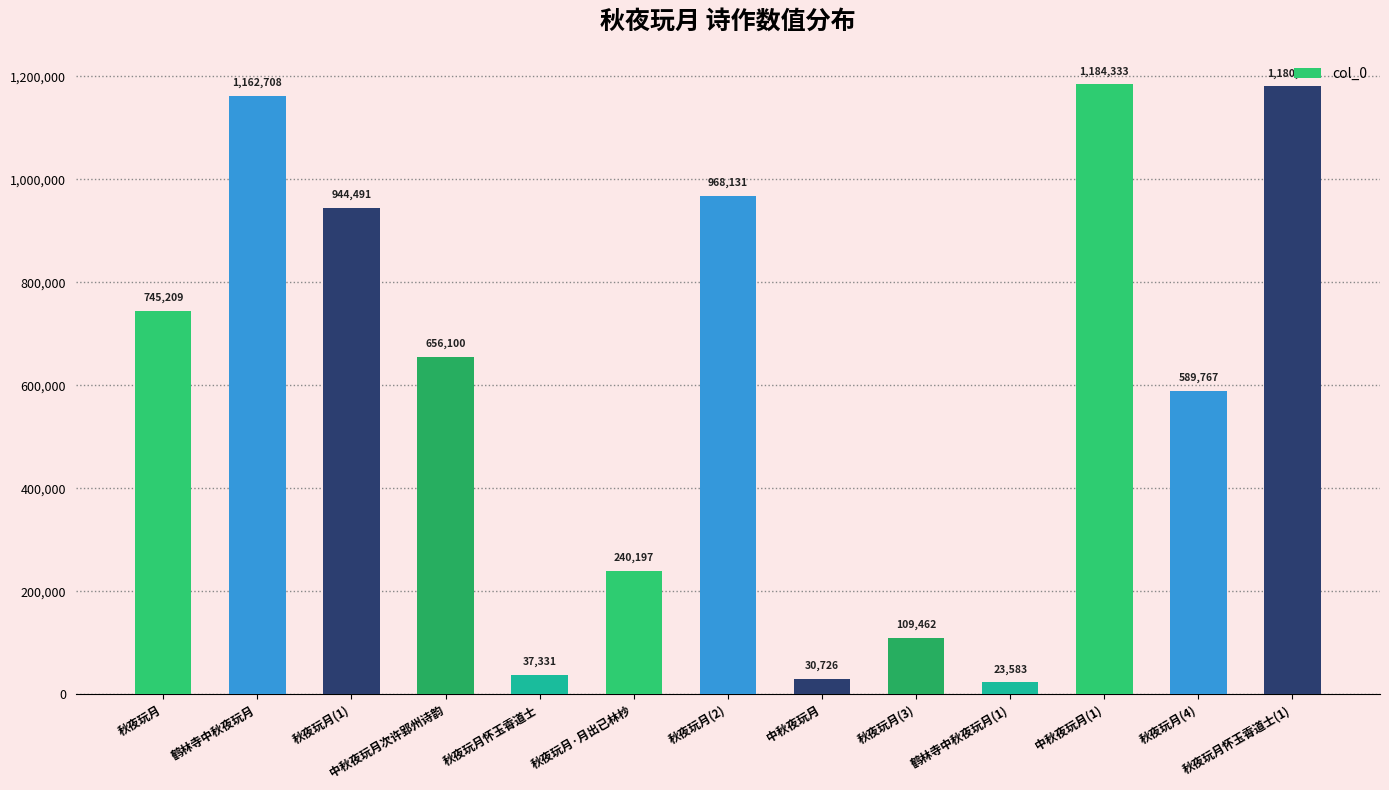

At which label does the data first exceed 656100?

秋夜玩月